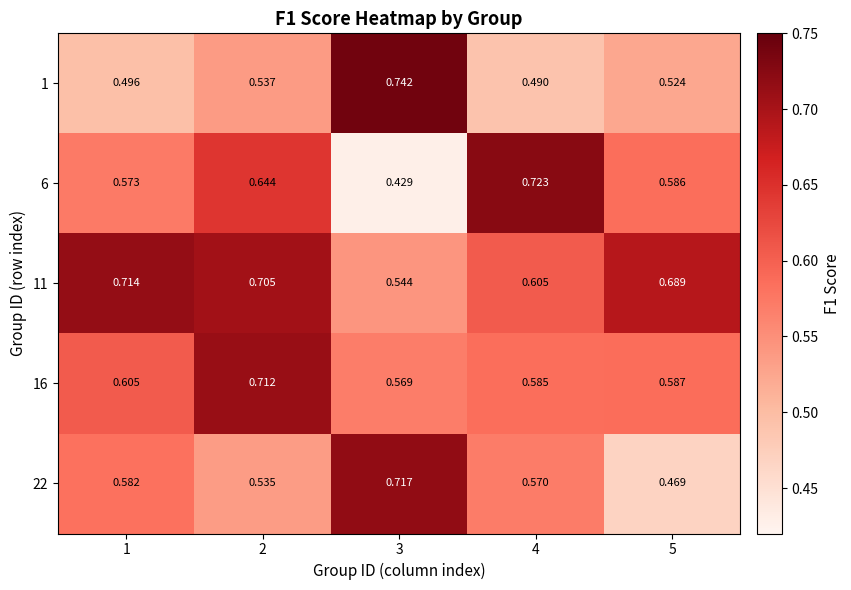

Is the value of 11 at 3 greater than the value of 1 at 3?

No